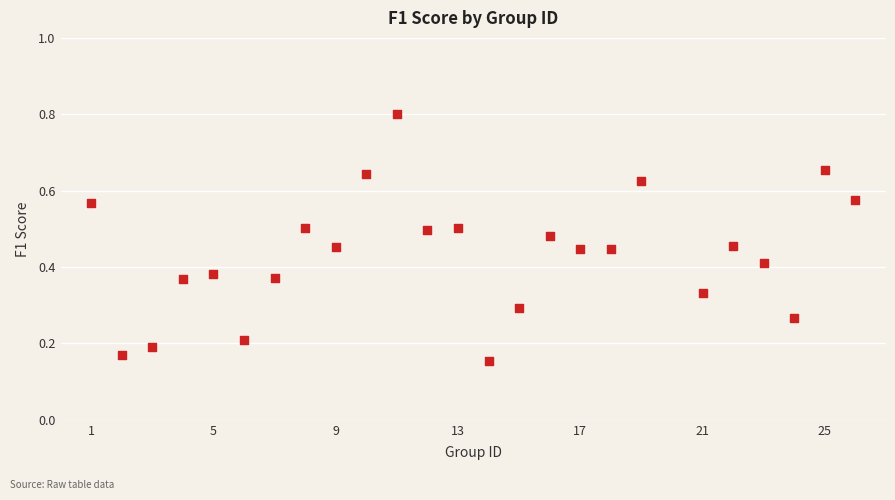

What is the range of X values (max minus min)?

25.0